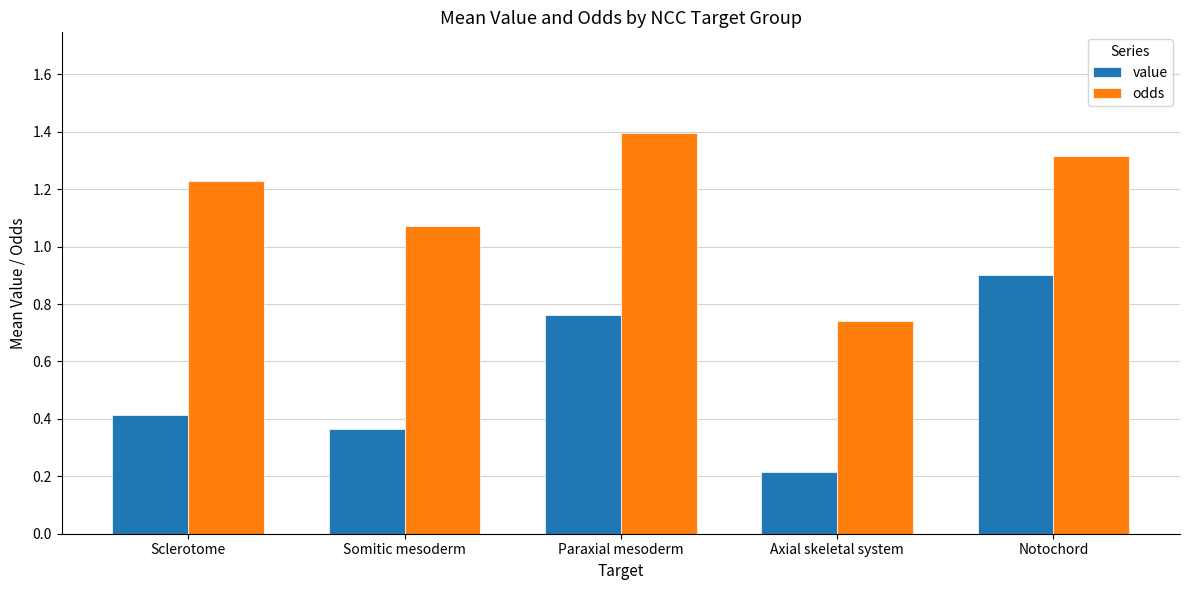

Where is odds nearest to the value 1?

Somitic mesoderm